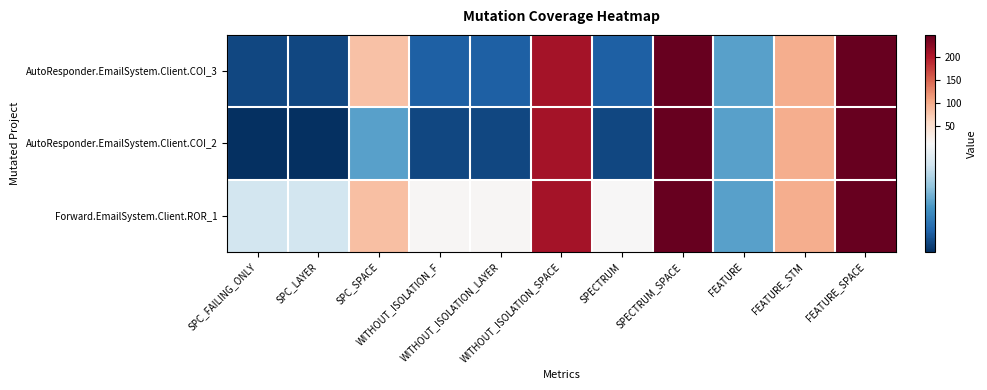

Reading left to right, transcribe all the data shown in this chart.

AutoResponder.EmailSystem.Client.COI_3: SPC_FAILING_ONLY=2	SPC_LAYER=2	SPC_SPACE=81	WITHOUT_ISOLATION_F=3	WITHOUT_ISOLATION_LAYER=3	WITHOUT_ISOLATION_SPACE=208	SPECTRUM=3	SPECTRUM_SPACE=247	FEATURE=6	FEATURE_STM=97	FEATURE_SPACE=247
AutoResponder.EmailSystem.Client.COI_2: SPC_FAILING_ONLY=1	SPC_LAYER=1	SPC_SPACE=6	WITHOUT_ISOLATION_F=2	WITHOUT_ISOLATION_LAYER=2	WITHOUT_ISOLATION_SPACE=208	SPECTRUM=2	SPECTRUM_SPACE=247	FEATURE=6	FEATURE_STM=97	FEATURE_SPACE=247
Forward.EmailSystem.Client.ROR_1: SPC_FAILING_ONLY=10	SPC_LAYER=10	SPC_SPACE=83	WITHOUT_ISOLATION_F=14	WITHOUT_ISOLATION_LAYER=14	WITHOUT_ISOLATION_SPACE=208	SPECTRUM=12	SPECTRUM_SPACE=247	FEATURE=6	FEATURE_STM=97	FEATURE_SPACE=247